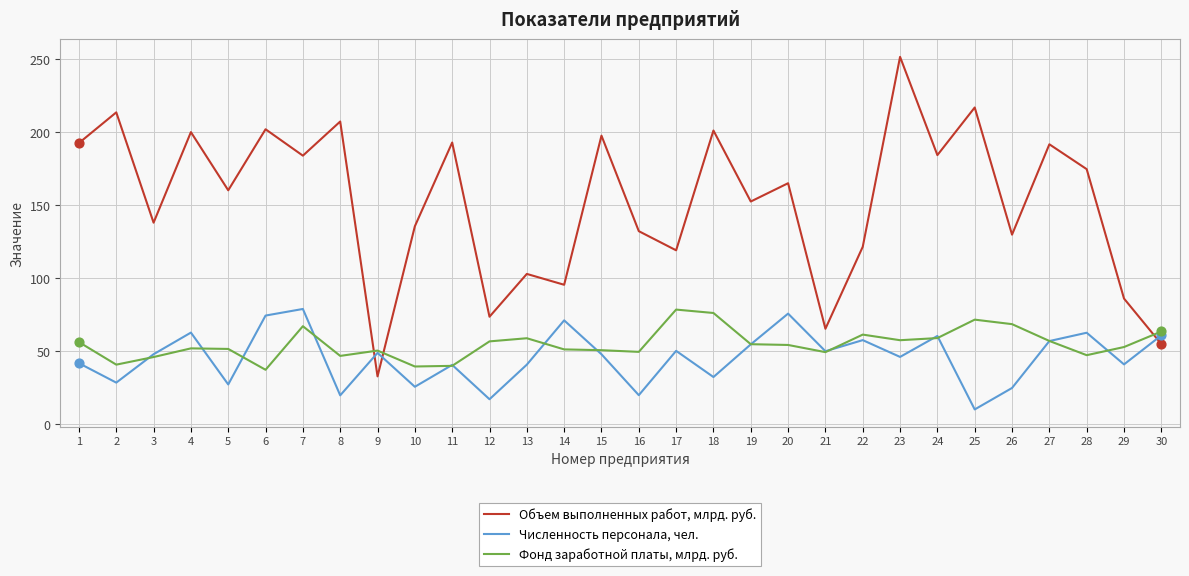

What is the total value across all series at 21?

165.0